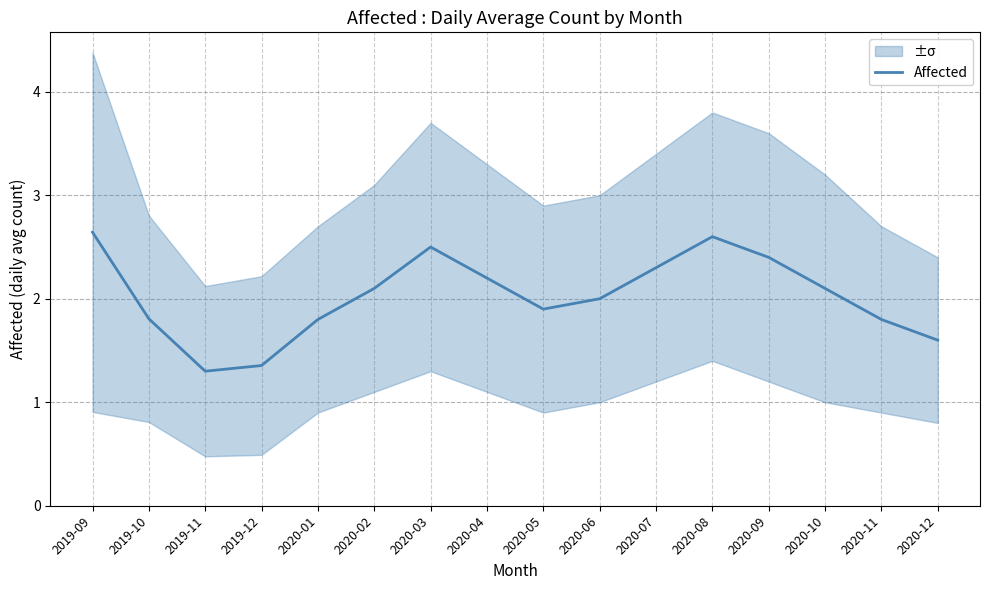

Where is the first local minimum?

2019-11